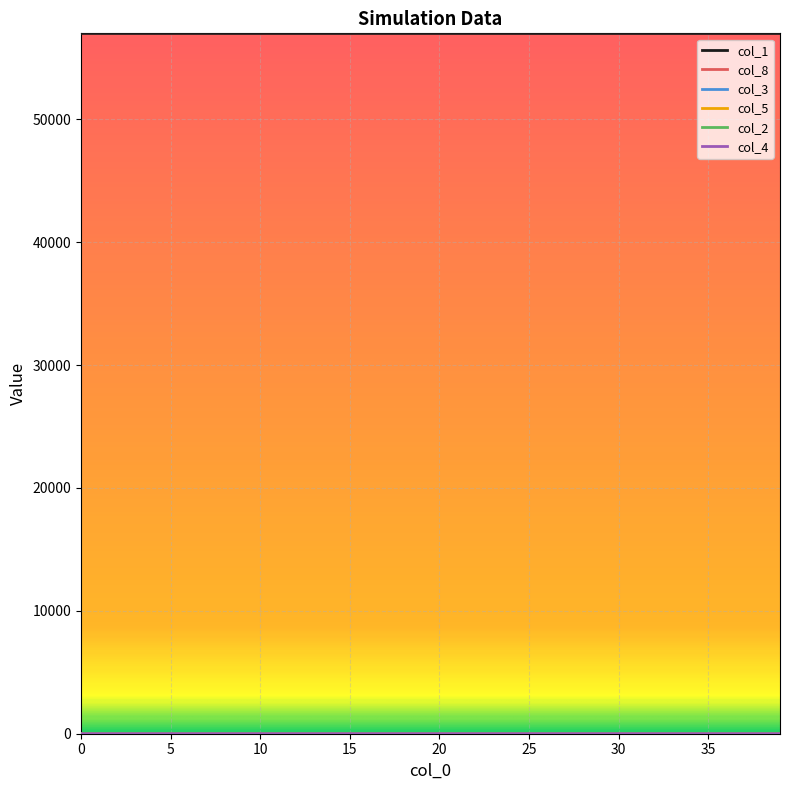

Which series has the largest total across all categories?

col_1